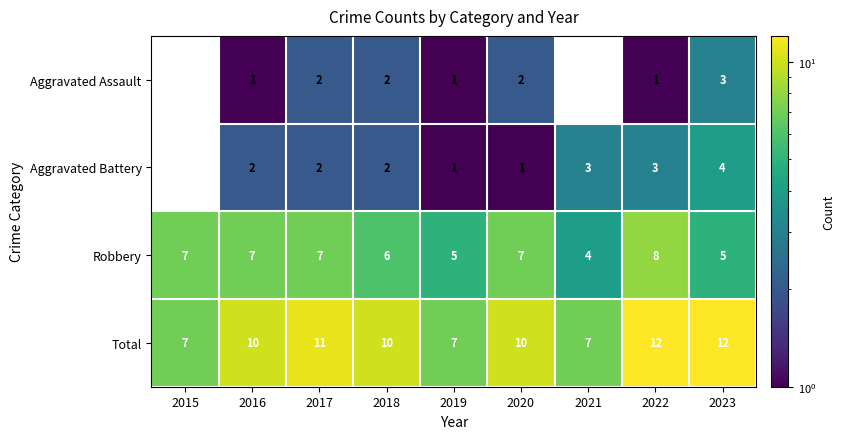

The Aggravated Battery series shows 2 at 2017. True or false?

True